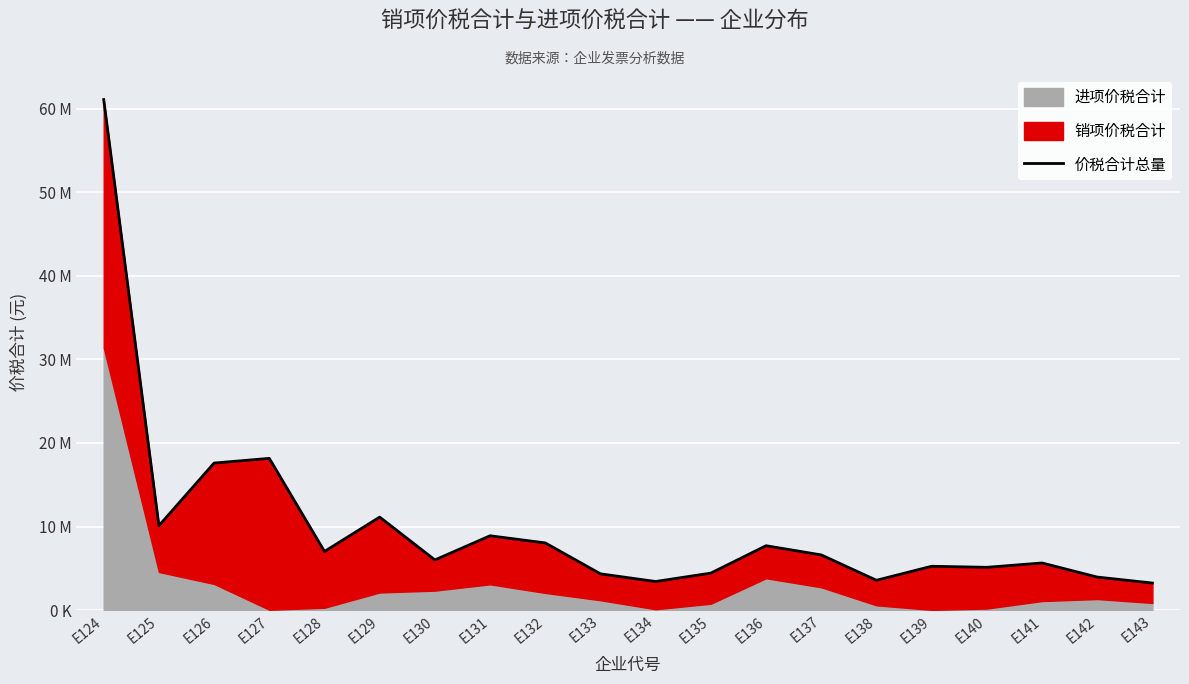

What is the maximum value shown in the chart?

61087659.6